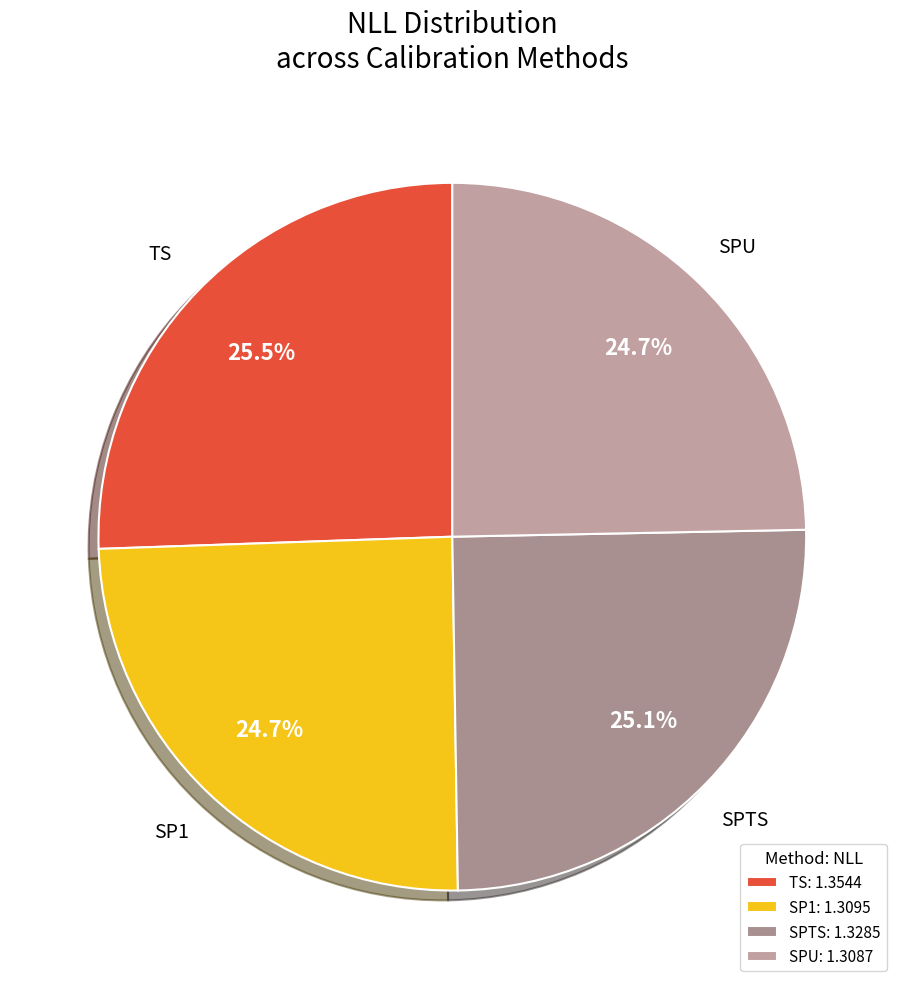

Count the number of slices in the pie.

4